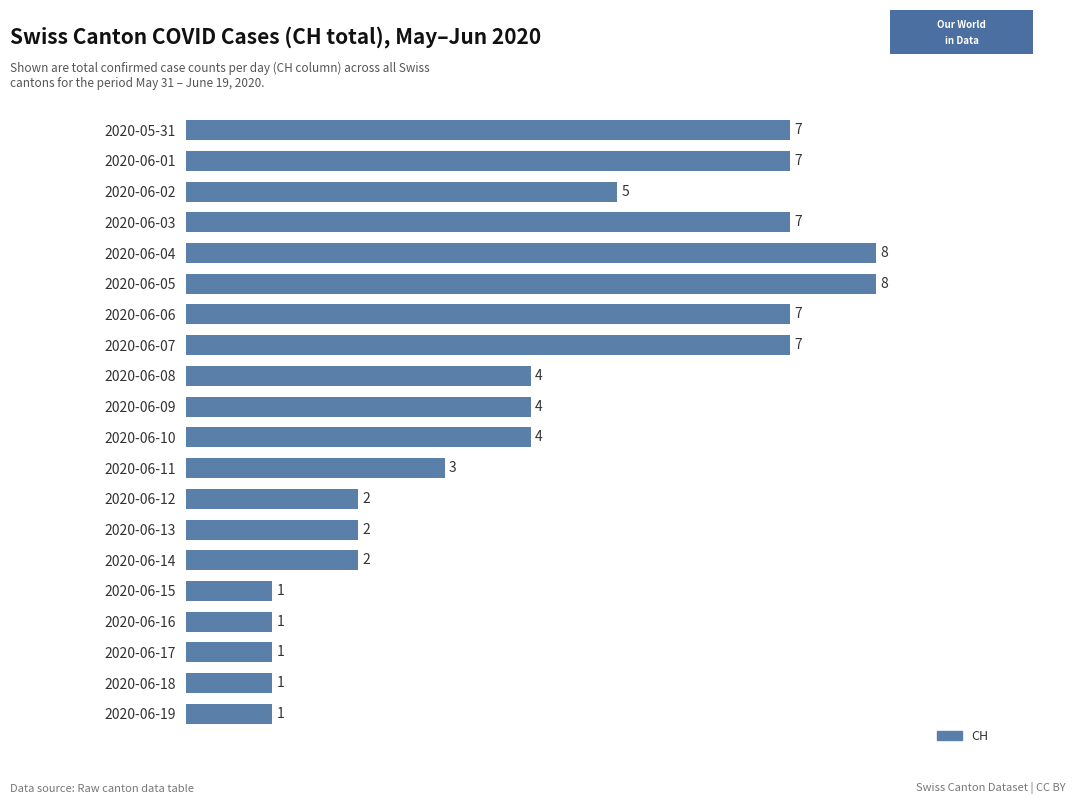

What is the approximate value at 2020-06-07?

7